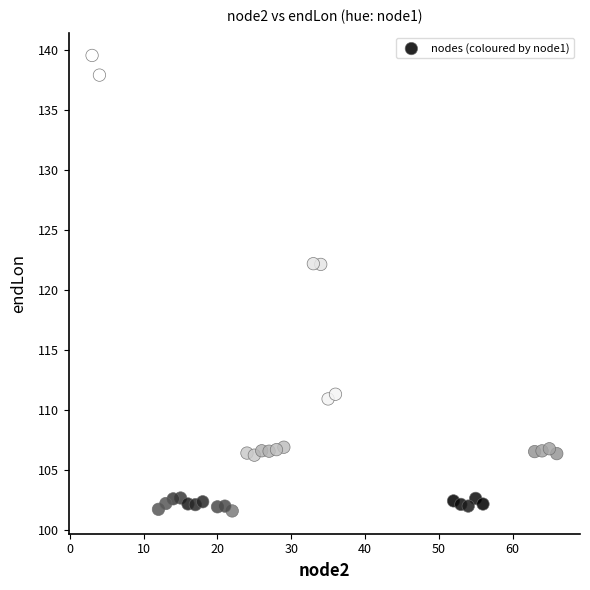

What is the range of Y values (max minus min)?

38.0